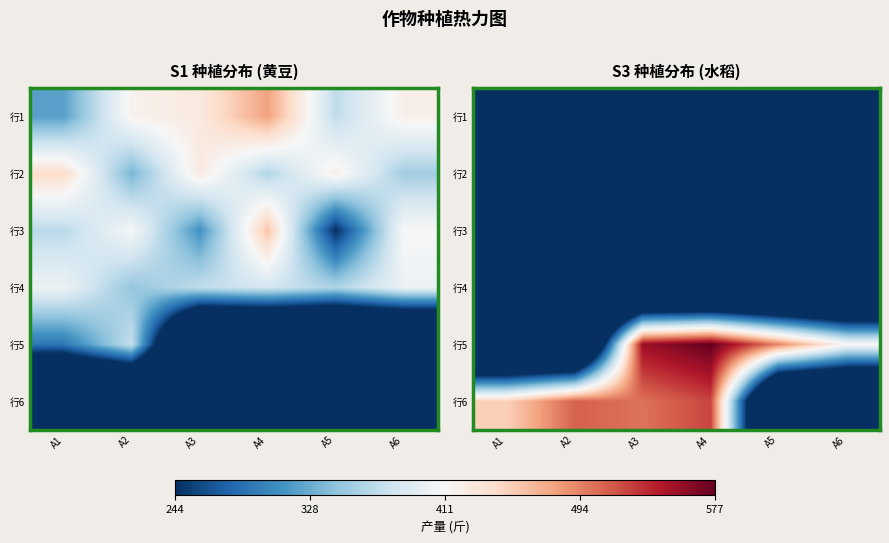

Which category has the highest value in the 行6 series?

A4